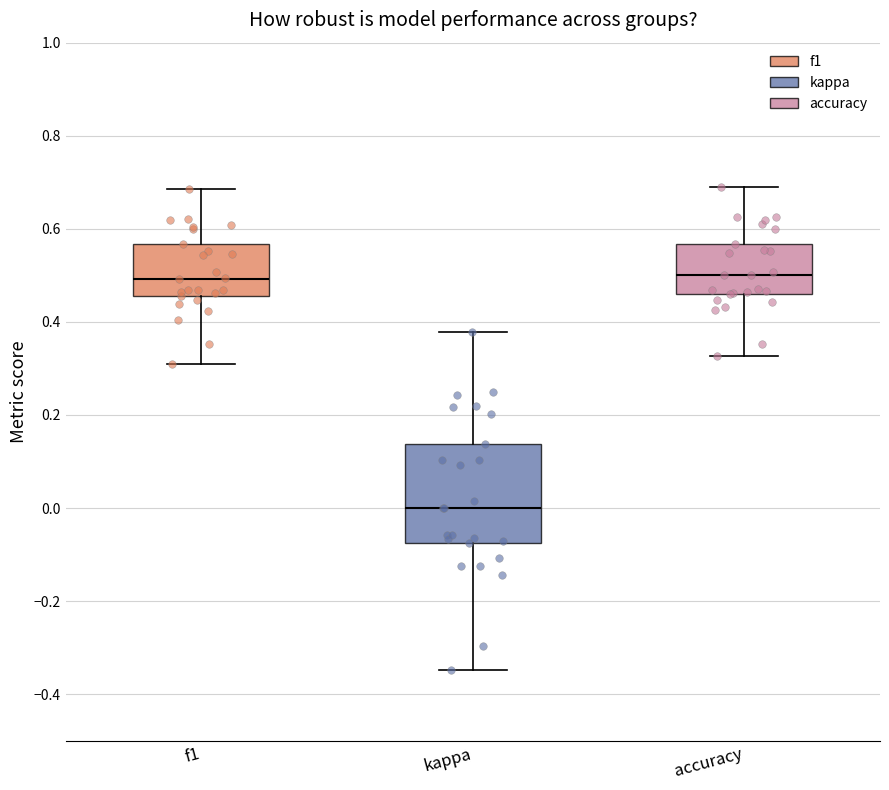

Which box has the lowest median line?

kappa